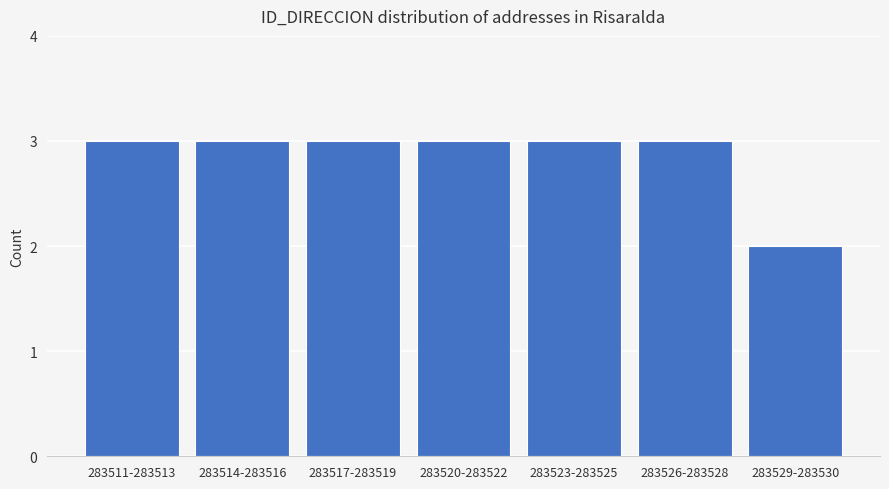

Reading left to right, extract all data points from this chart.

3	3	3	3	3	3	2